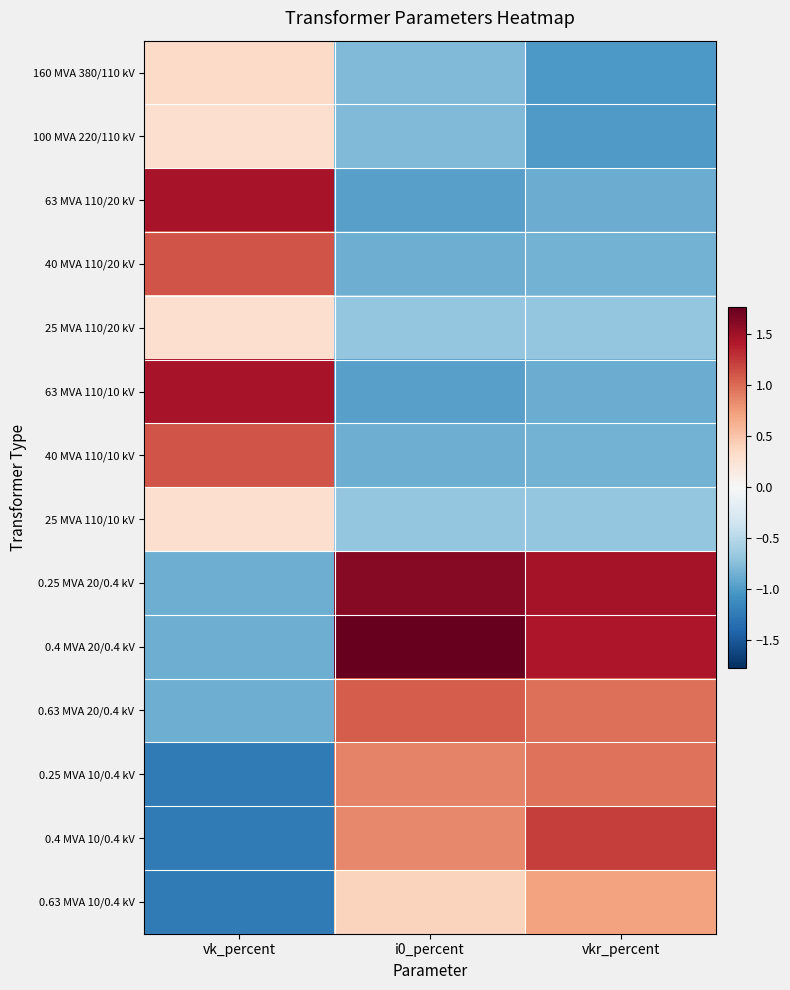

At how many categories does at least one series exceed 0?

3